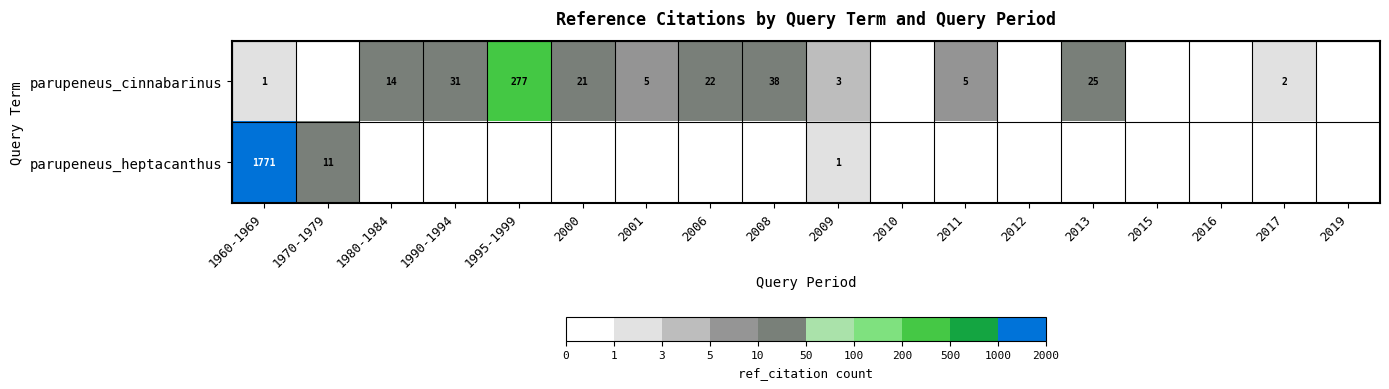

The value of parupeneus_heptacanthus at 1970-1979 is 4. True or false?

False